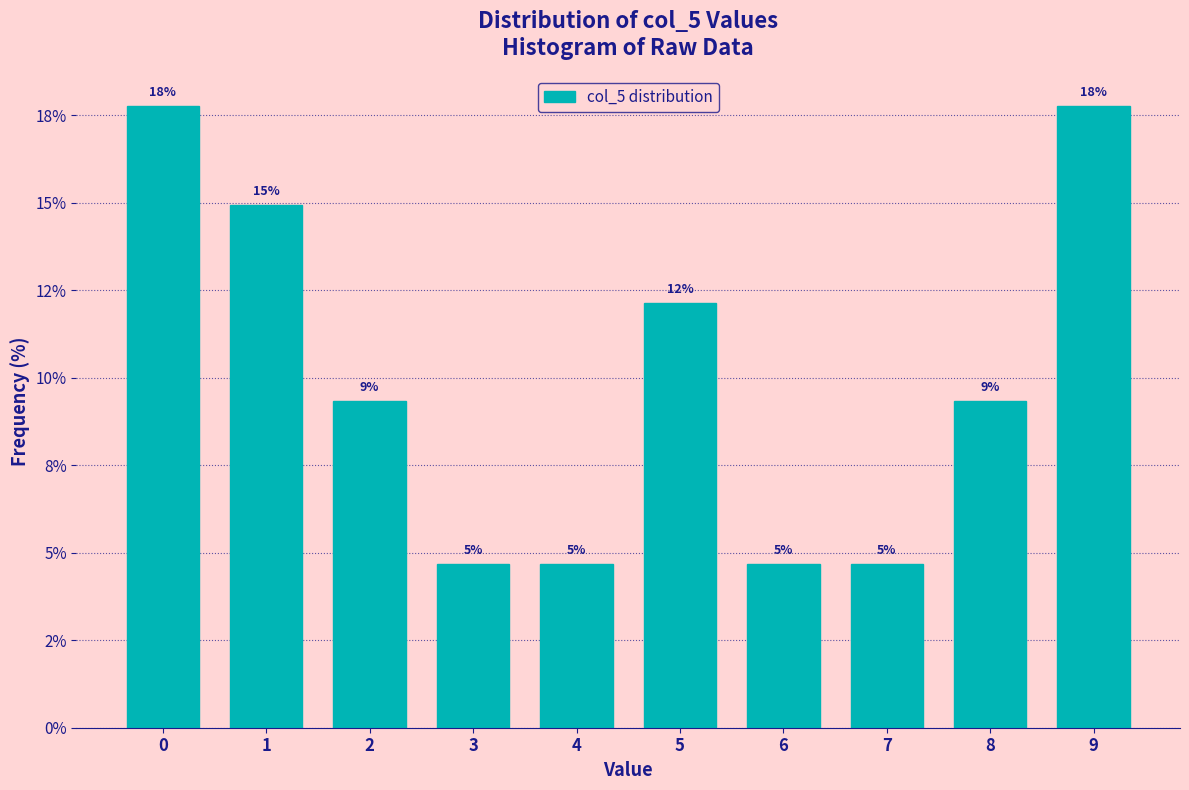

Are the bars horizontal?

No